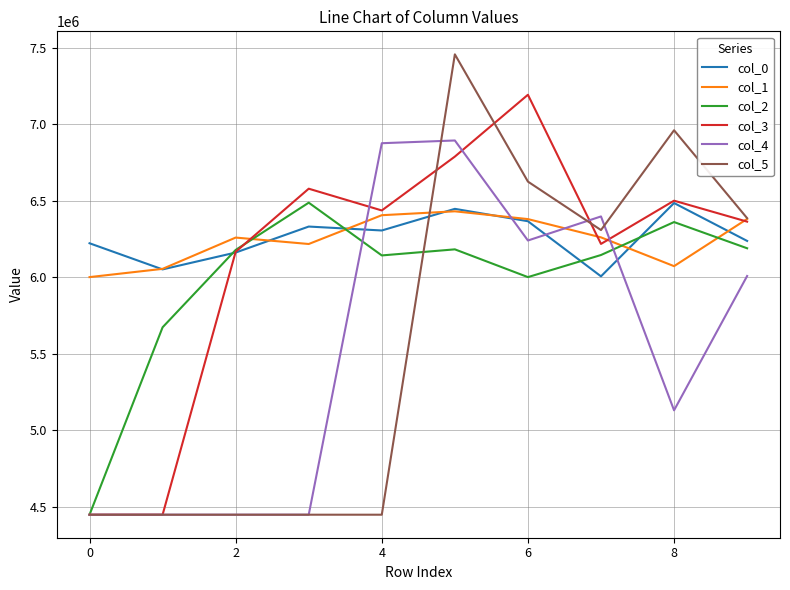

At how many categories does at least one series exceed 4866547?

10